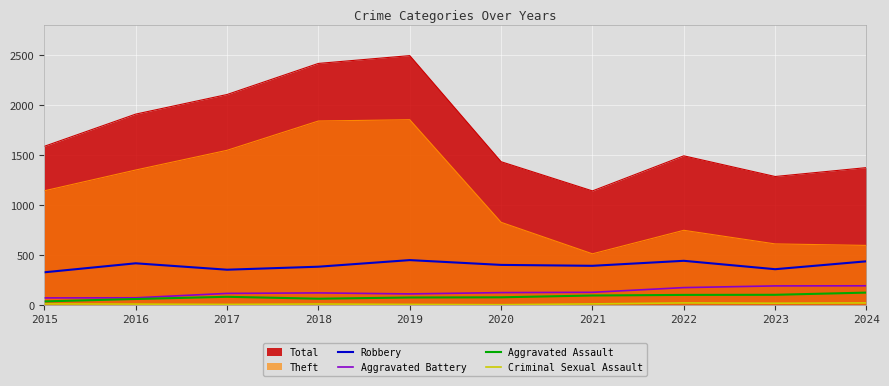

The Robbery series shows 608 at 2024. True or false?

False